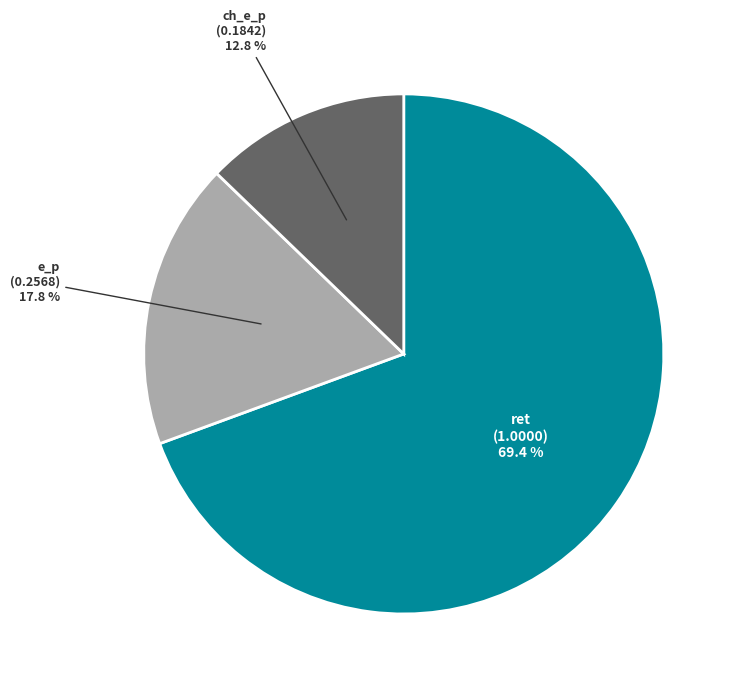

Is there a majority slice in this chart?

Yes